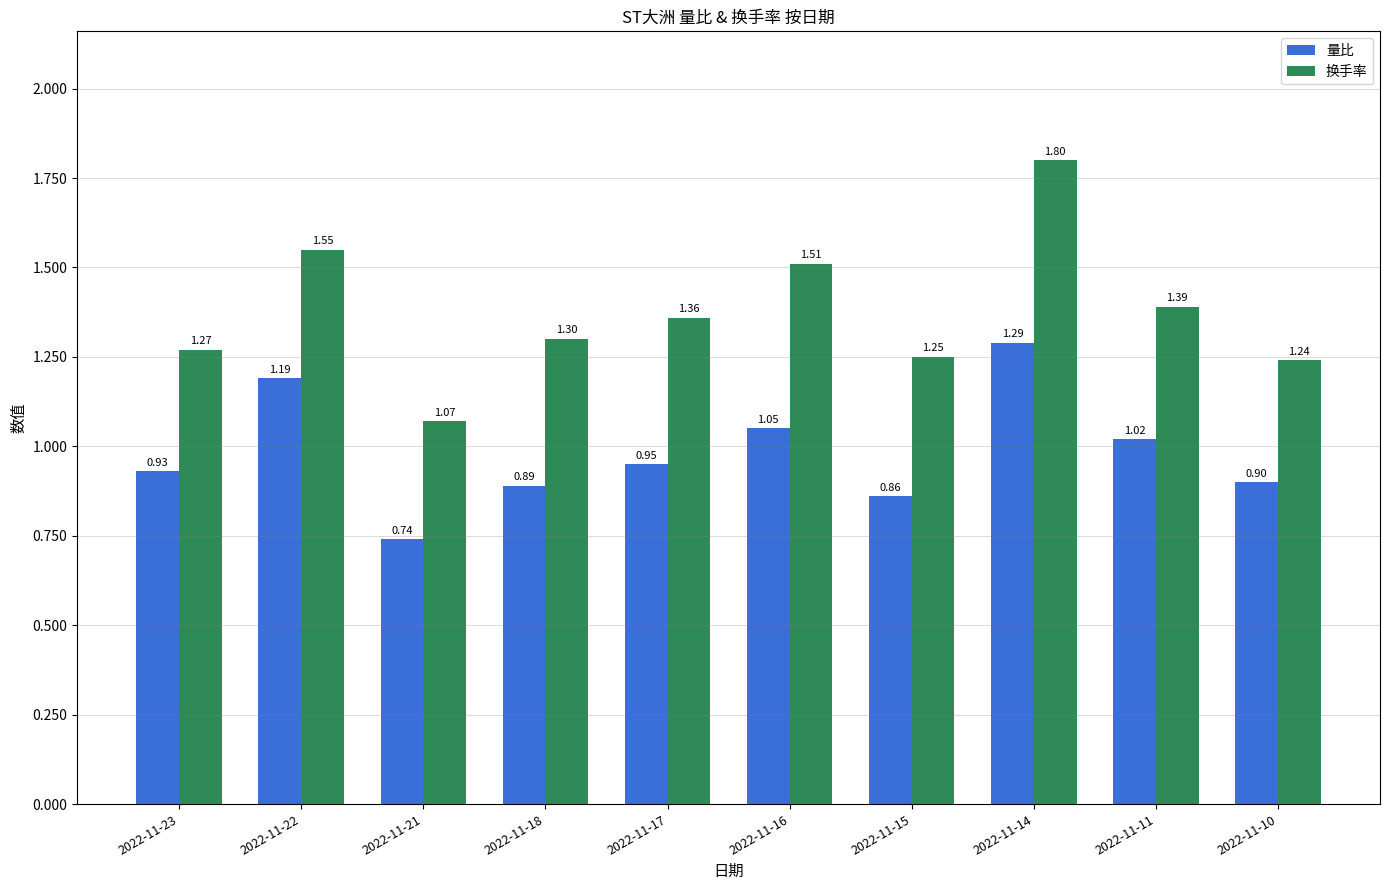

Rank the series at 2022-11-14 from lowest to highest value.

量比, 换手率